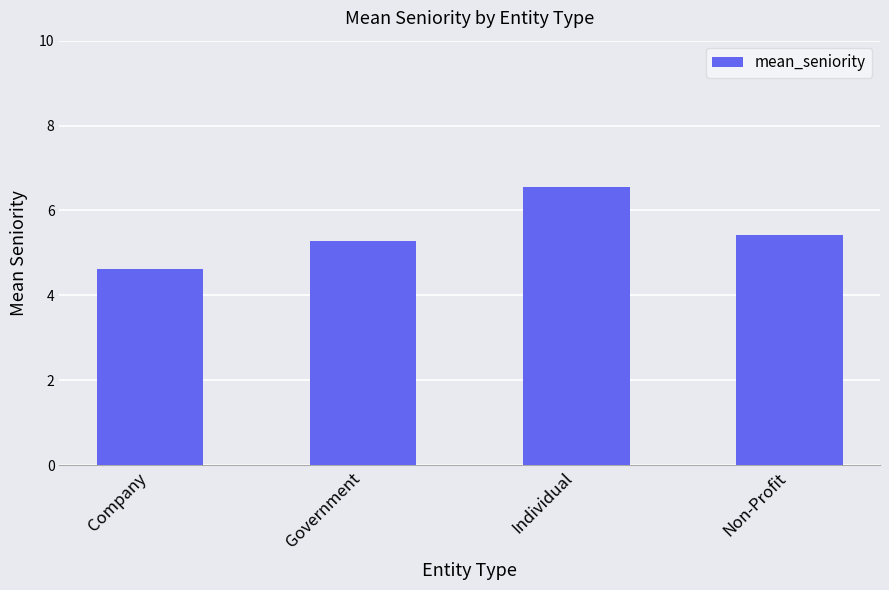

How many series are shown in this chart?

1